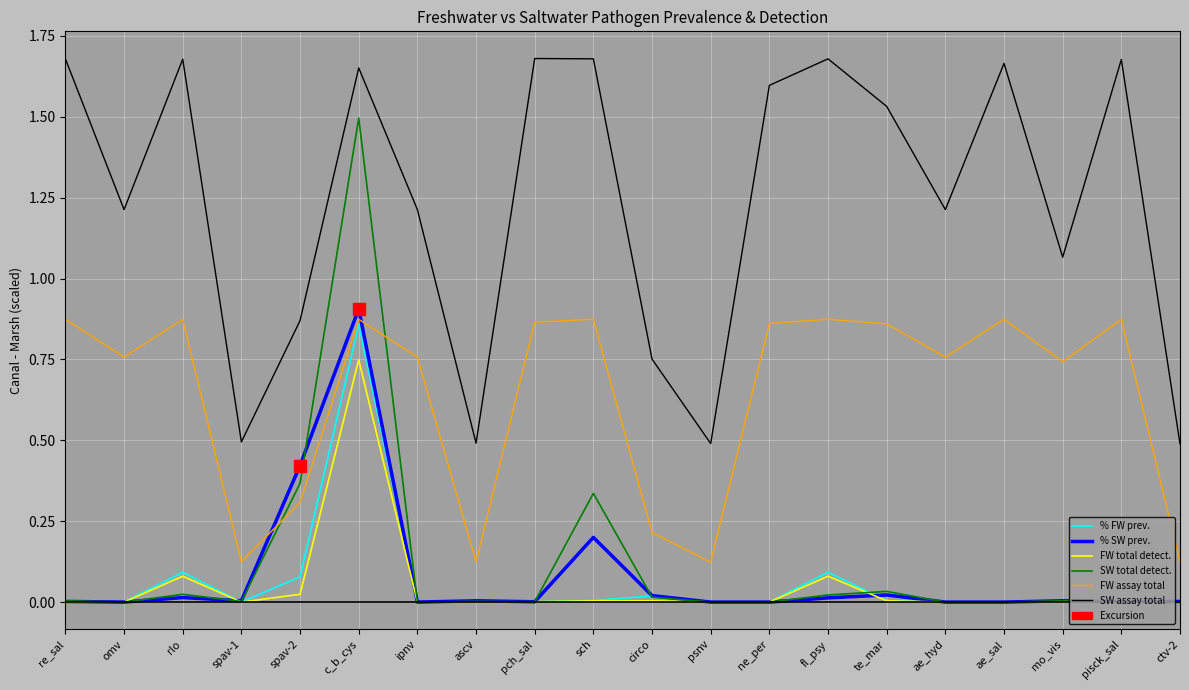

At which category is the sum across all series the highest?

c_b_cys